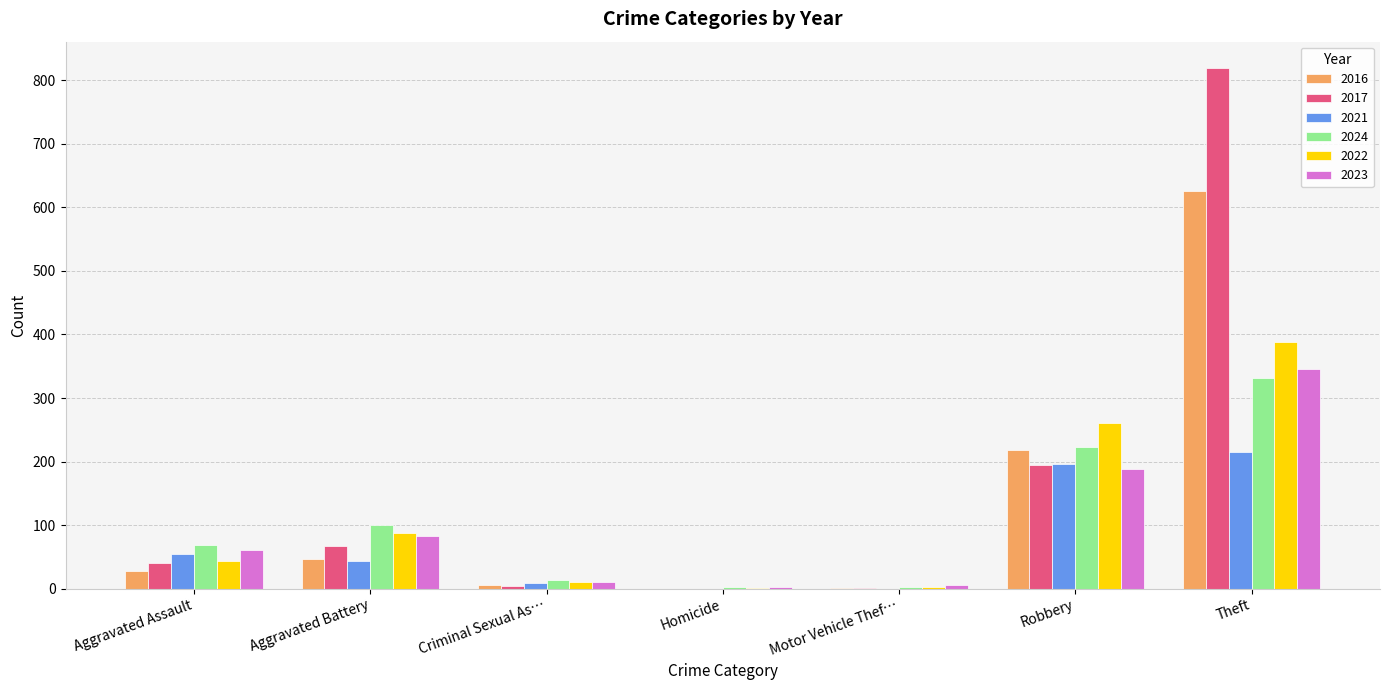

What is the sum of the 2017 values at Theft and Aggravated Assault?

861